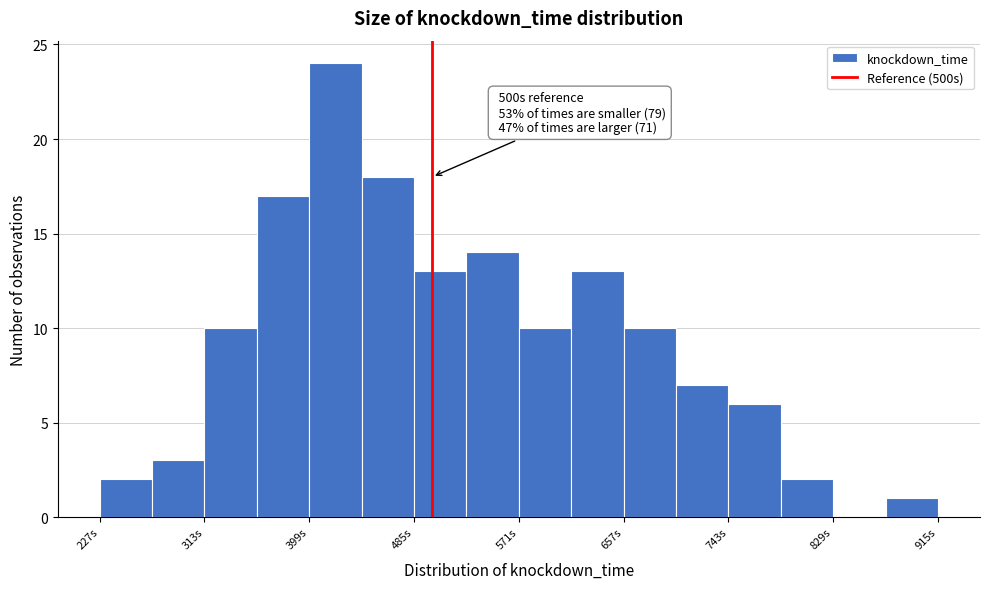

Which range on the x-axis has the tallest bar?

399 to 442